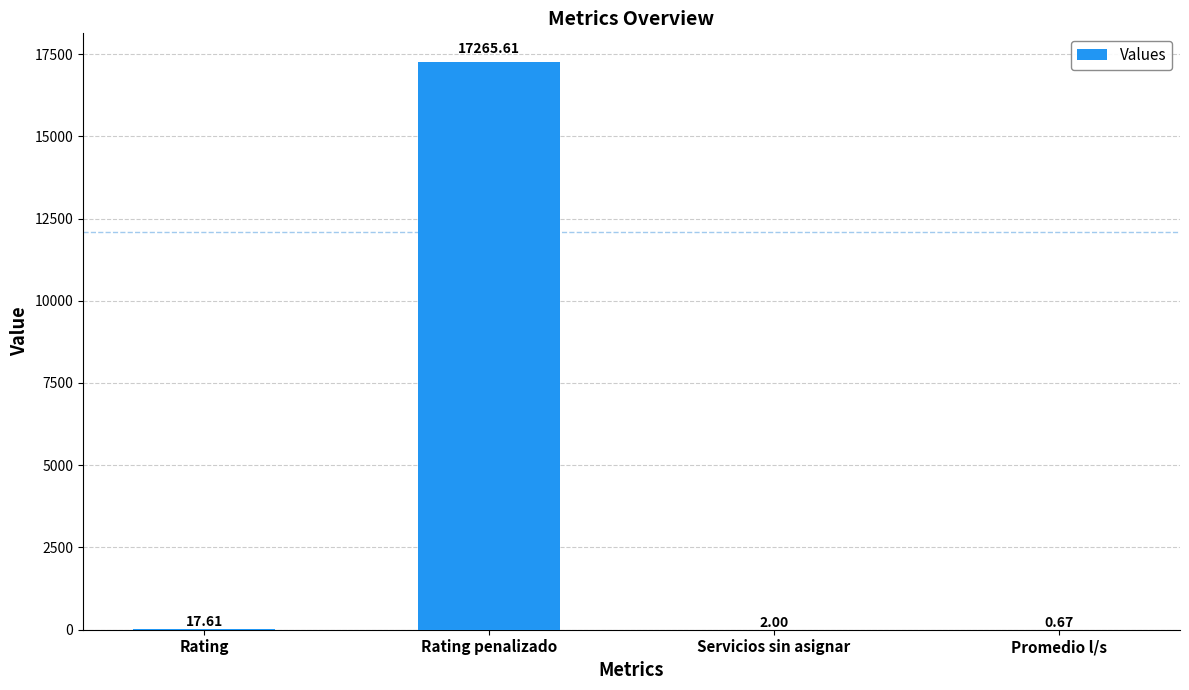

Where is the data nearest to the value 8633?

Rating